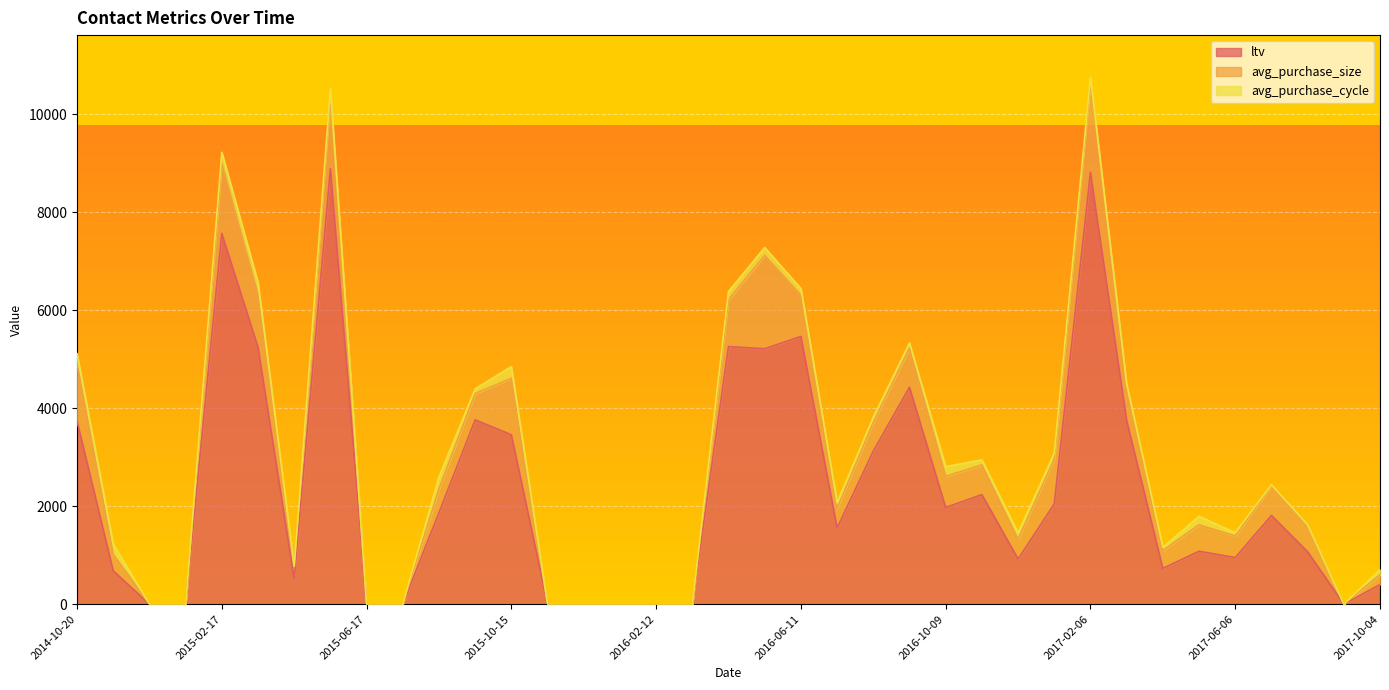

True or false: avg_purchase_cycle and ltv intersect in this chart.

False